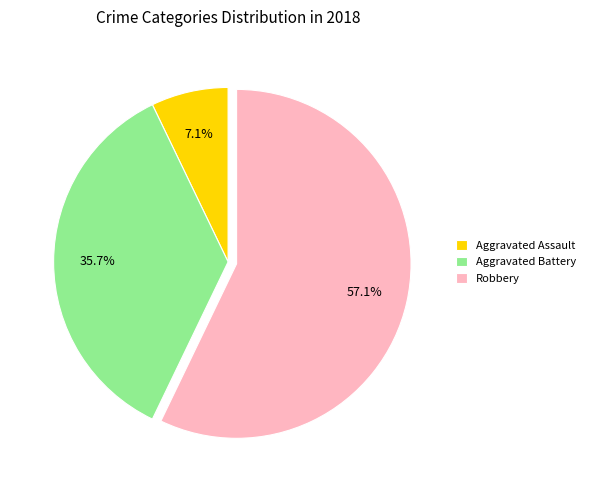

Between Aggravated Battery and Robbery, which is larger?

Robbery